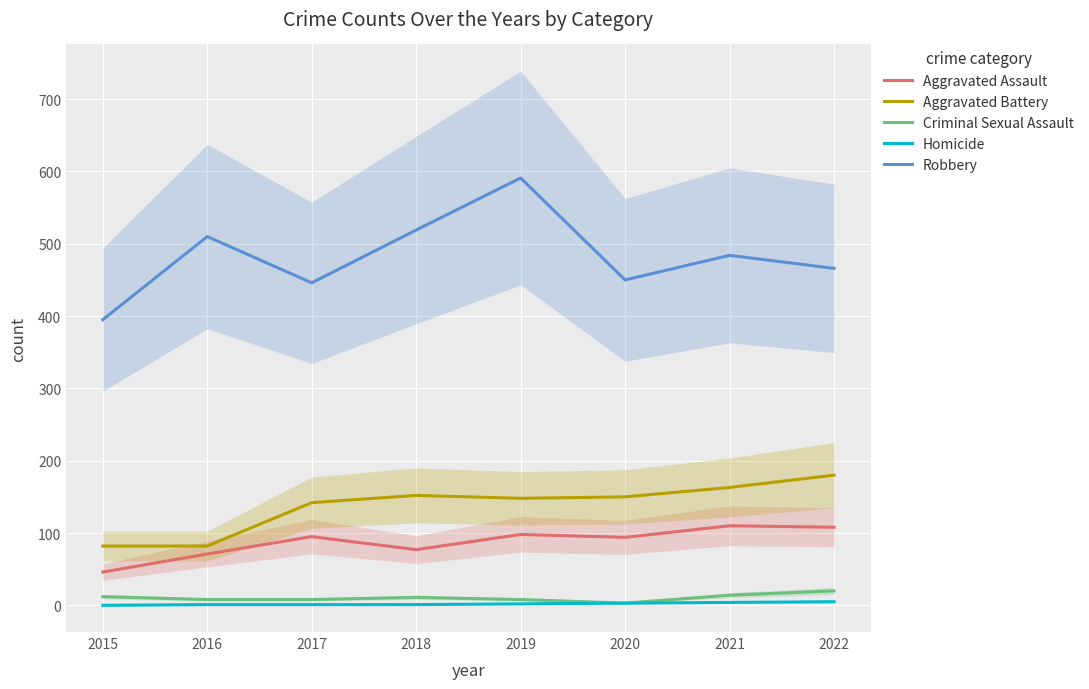

True or false: Aggravated Battery and Homicide cross at least once.

False